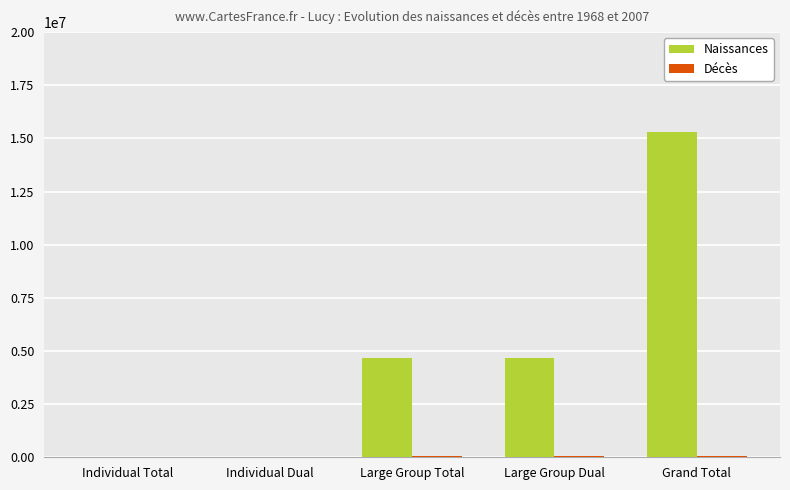

Which series has the widest spread of values?

Naissances